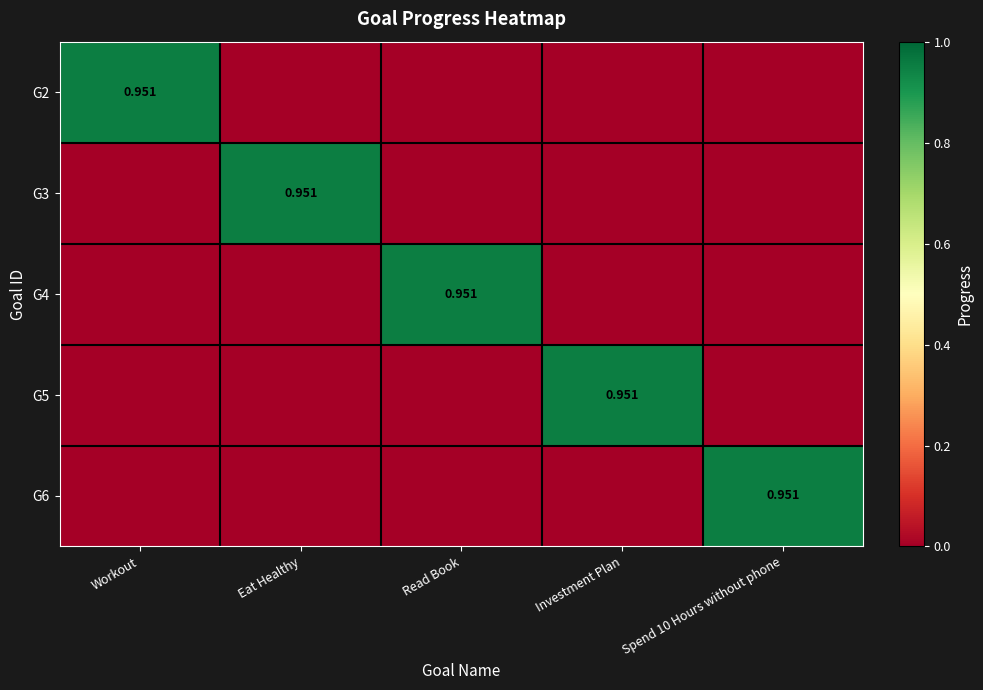

Which label corresponds to the largest value in the chart?

Workout